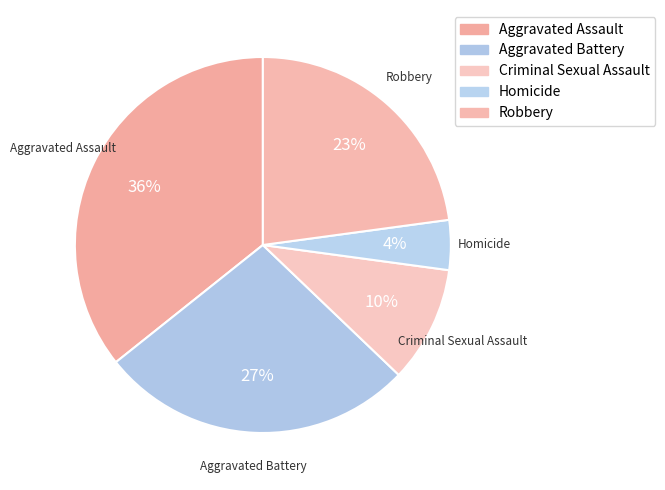

Count the number of slices in the pie.

5